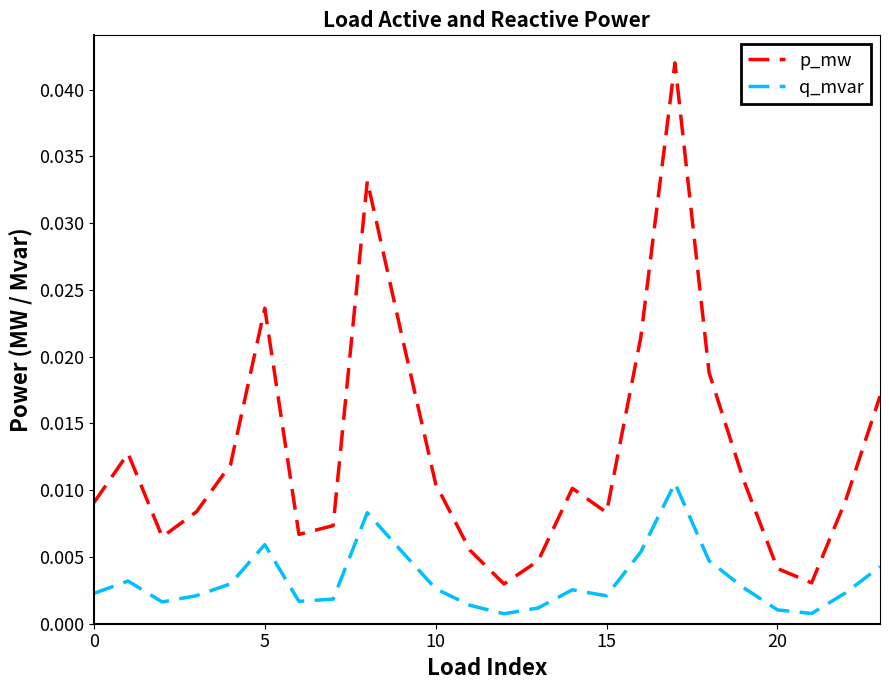

How many lines are shown in the chart?

2